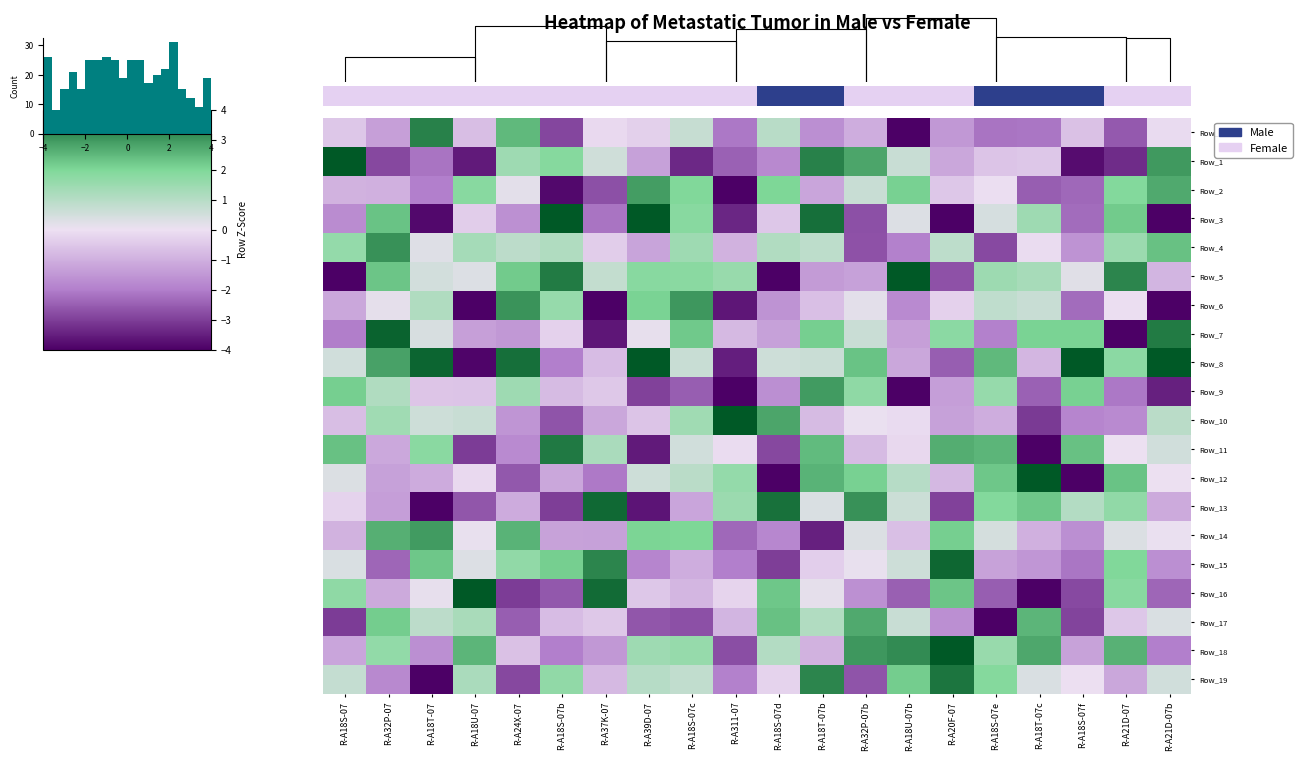

Rank the categories by Row_7 value from highest to lowest.

R-A32P-07, R-A21D-07b, R-A18S-07c, R-A18T-07b, R-A18T-07c, R-A18S-07f, R-A20F-07, R-A32P-07b, R-A18T-07, R-A39D-07, R-A18S-07b, R-A311-07, R-A18S-07d, R-A18U-07b, R-A18U-07, R-A24X-07, R-A18S-07e, R-A18S-07, R-A37K-07, R-A21D-07